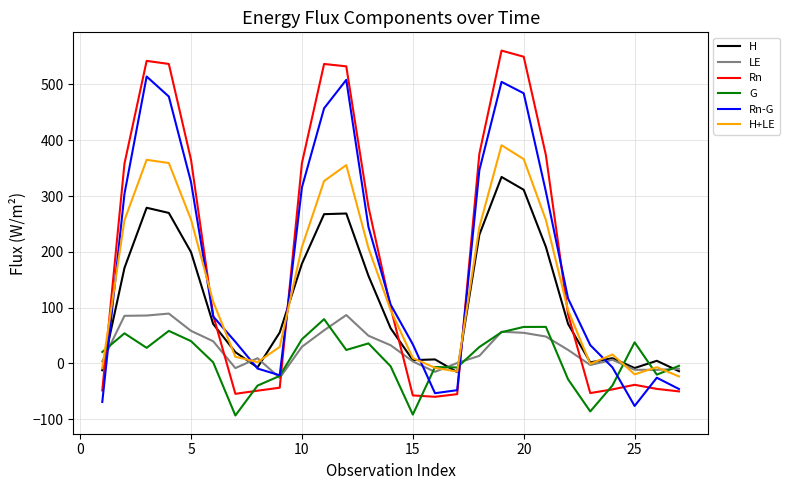

List the series in order of their peak value, lowest first.

G, LE, H, H+LE, Rn-G, Rn